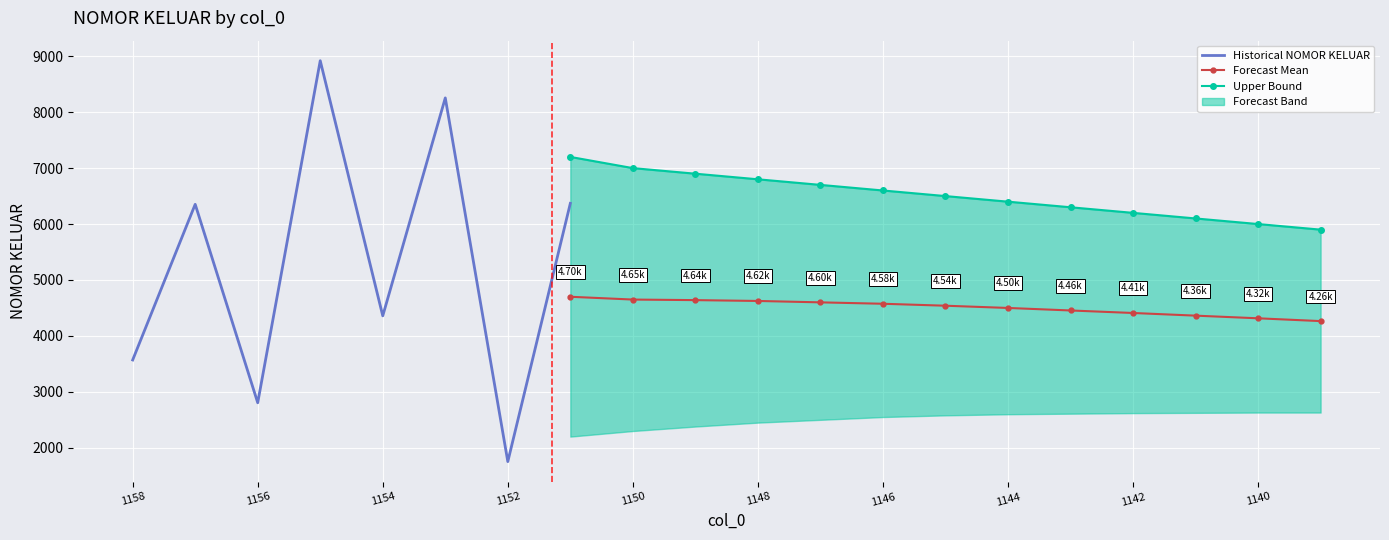

What is the smallest value displayed?

1753